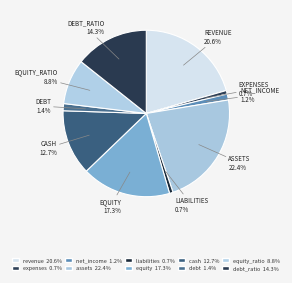

Count the number of slices in the pie.

10